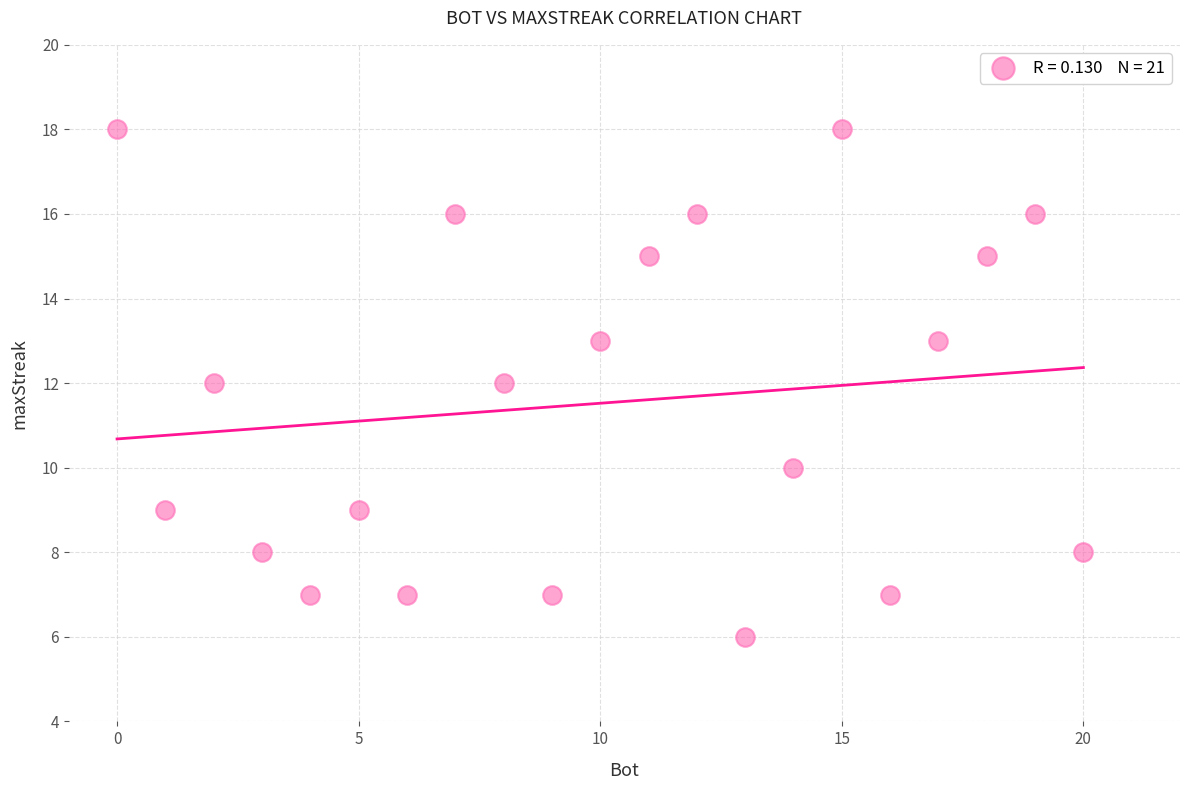

What is the range of Y values (max minus min)?

12